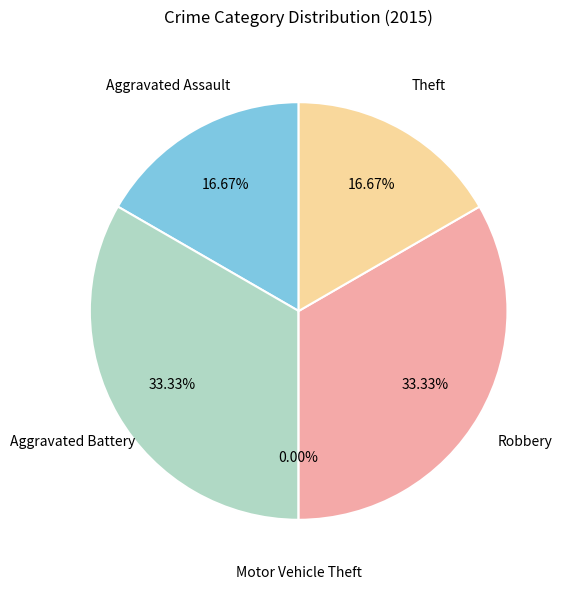

What is the total percentage of Aggravated Battery and Motor Vehicle Theft?

33.3%